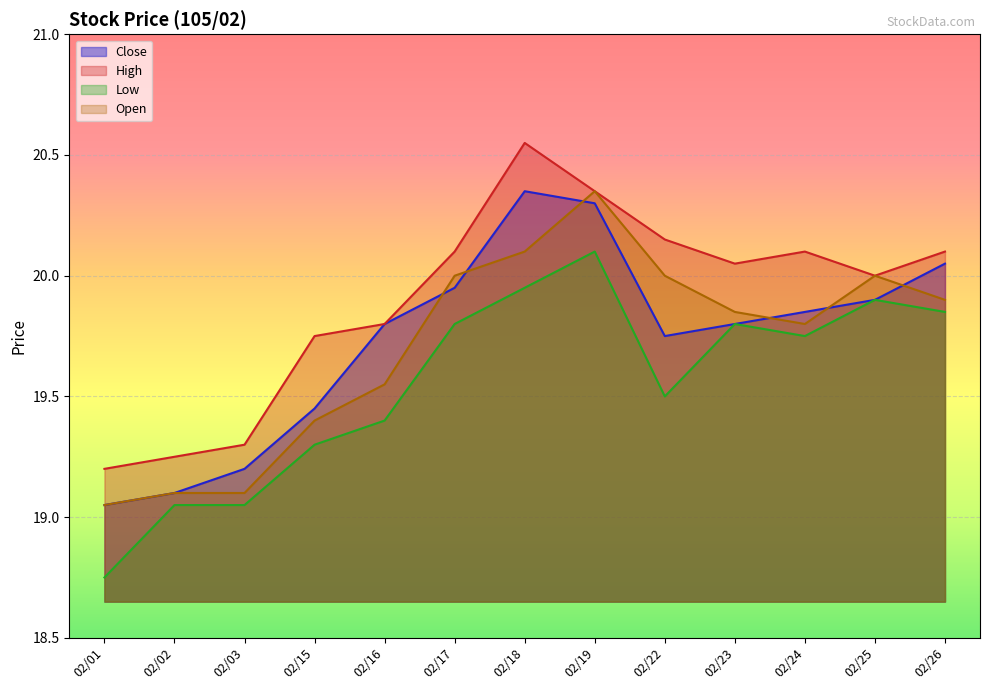

Rank the categories by Open value from highest to lowest.

02/19, 02/18, 02/17, 02/22, 02/25, 02/26, 02/23, 02/24, 02/16, 02/15, 02/02, 02/03, 02/01